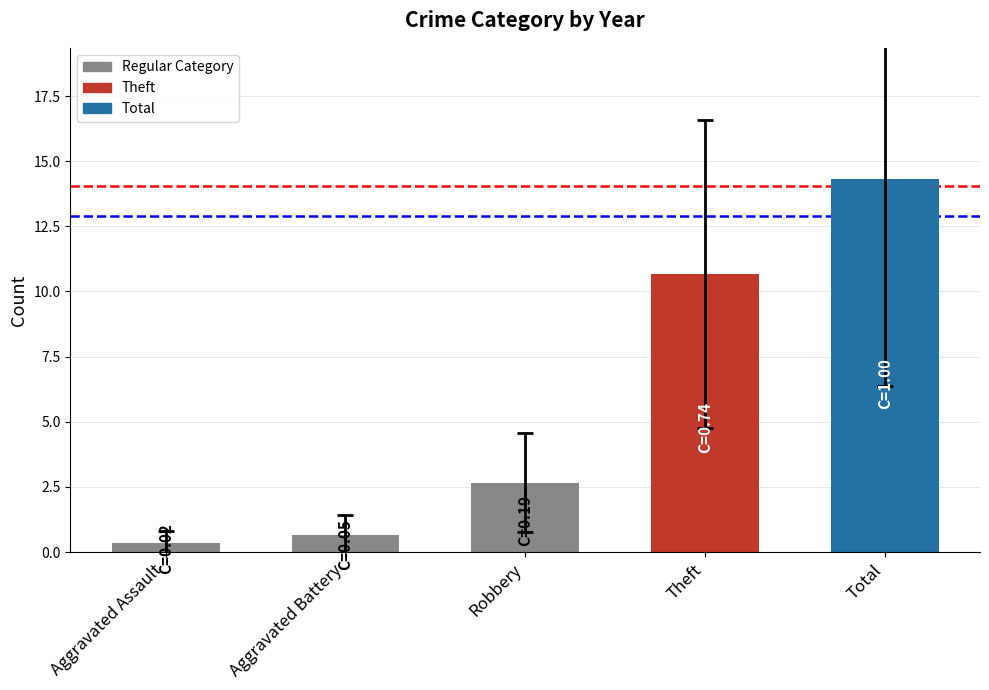

What is the label of the 5th bar from the right?

Aggravated Assault